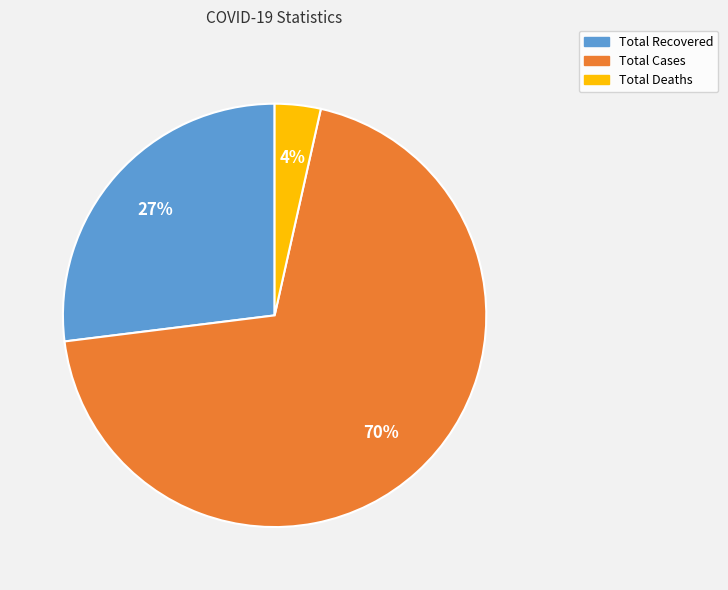

Is it true that Total Cases is 61% of the pie?

False